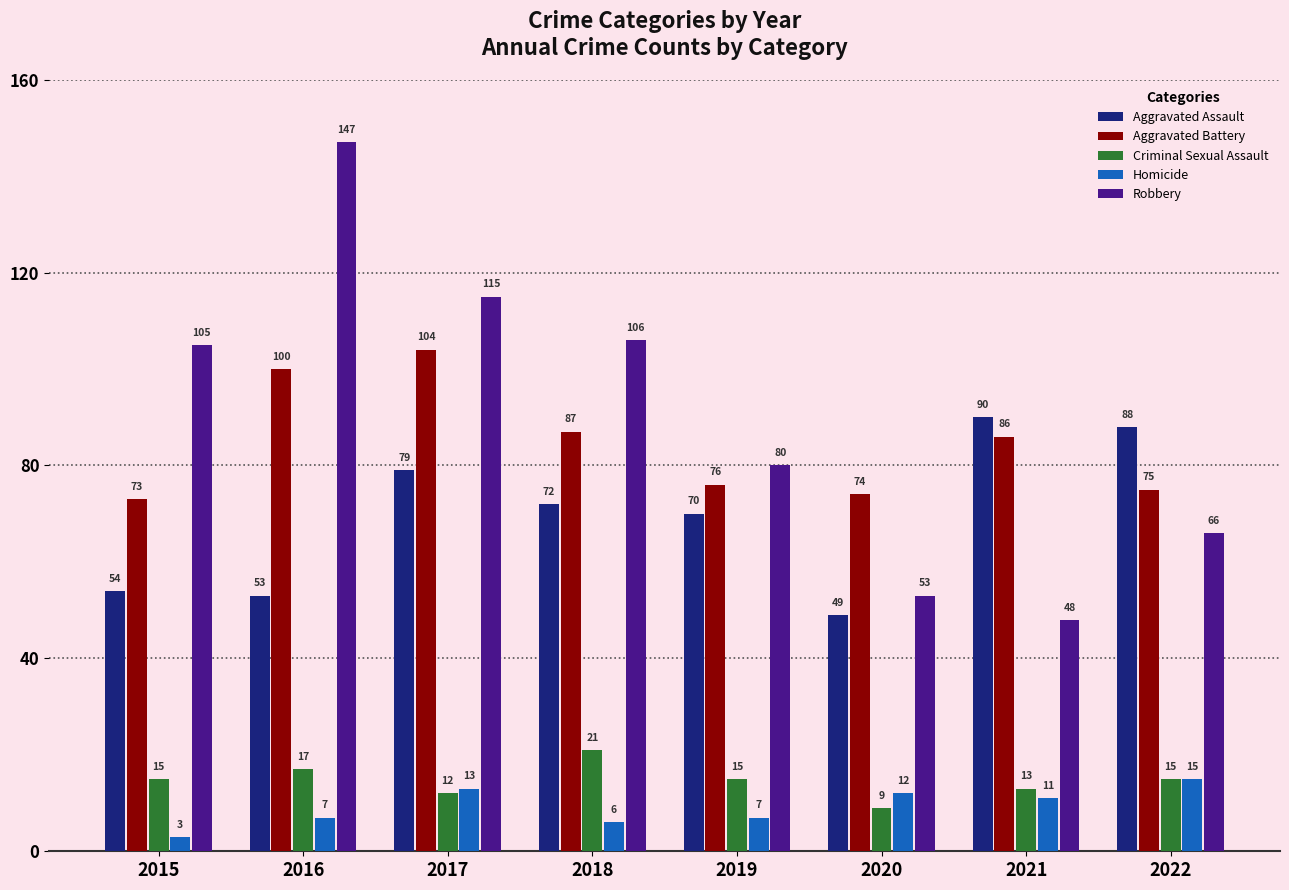

At how many categories does at least one series exceed 131?

1